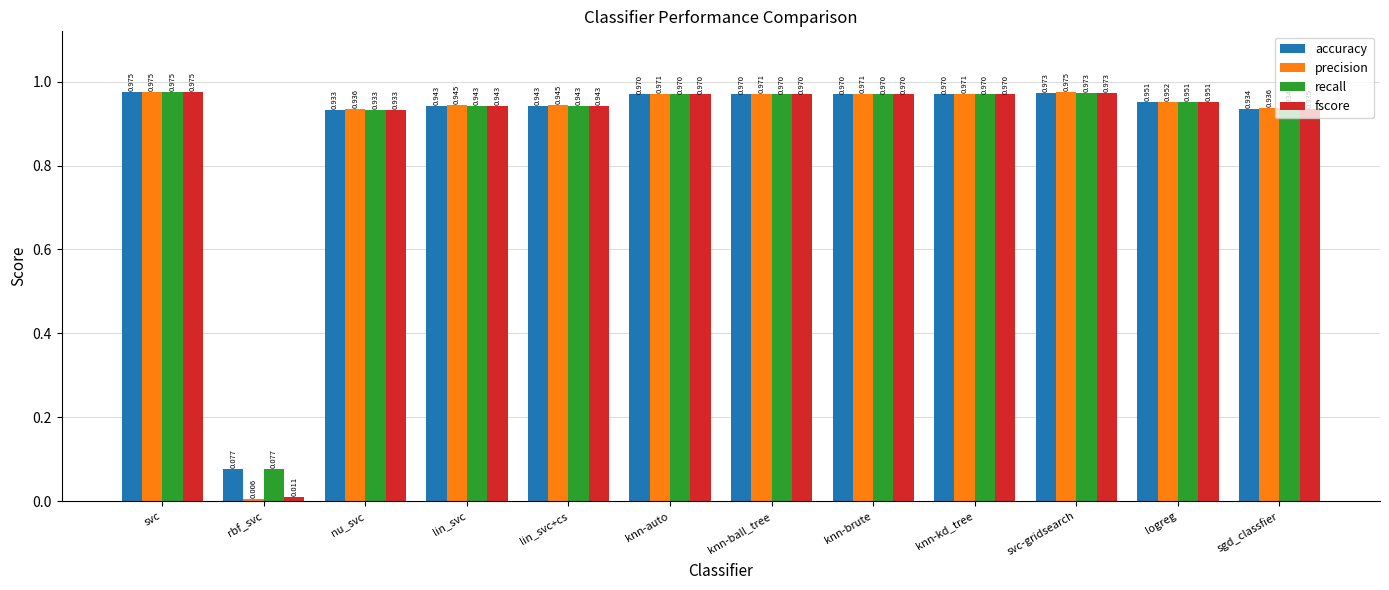

What is the label of the 11th bar from the left?

logreg